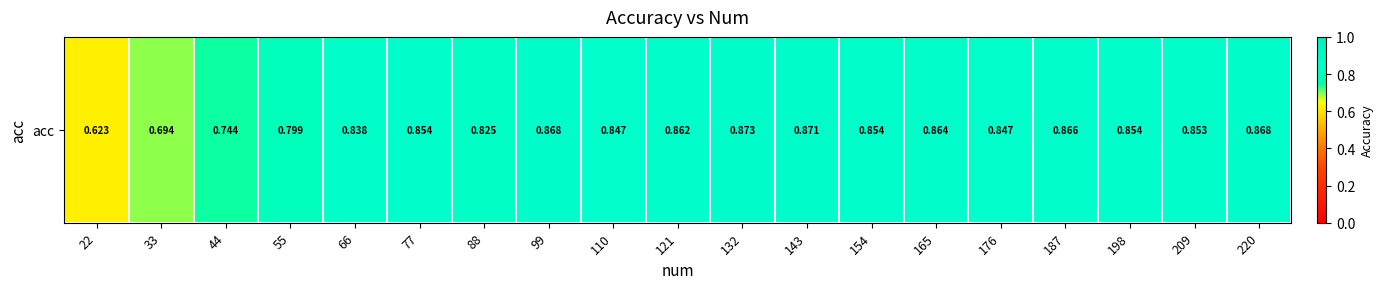

What is the sum of the values at 165 and 66?

1.7